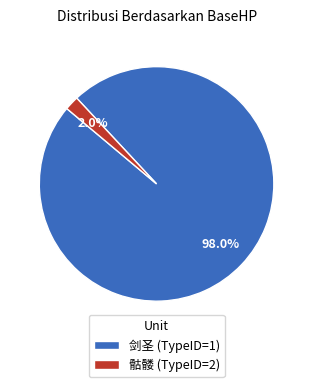

To the nearest percent, what portion does 剑圣 (TypeID=1) represent?

98%